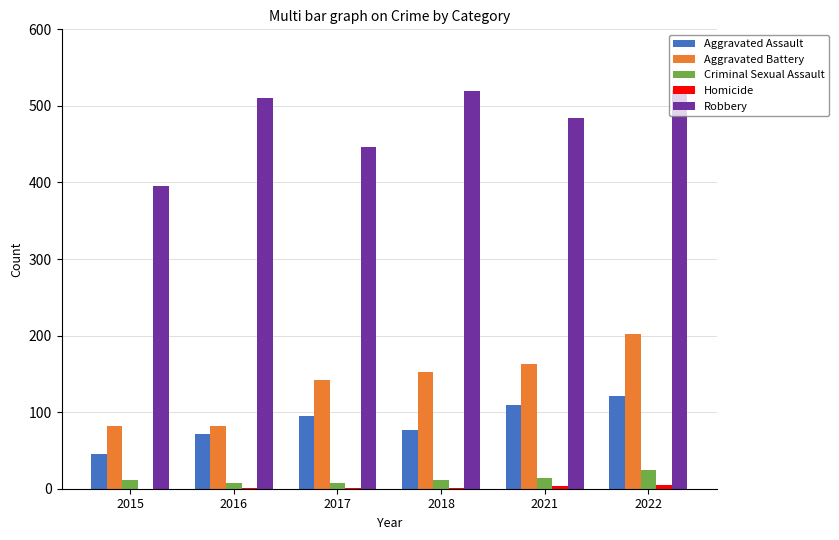

The Aggravated Battery series shows 152 at 2018. True or false?

True